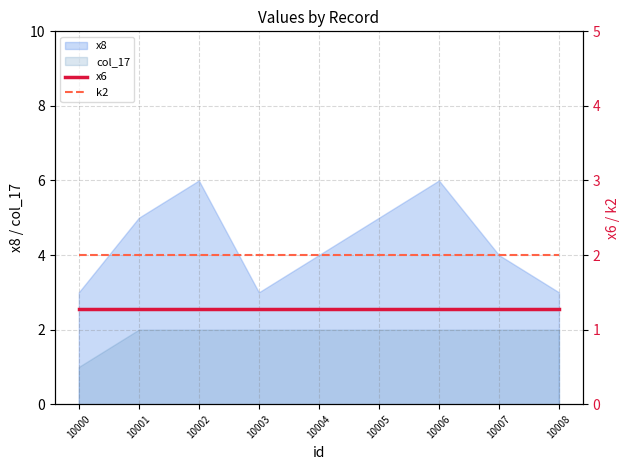

True or false: k2 and x6 cross at least once.

False